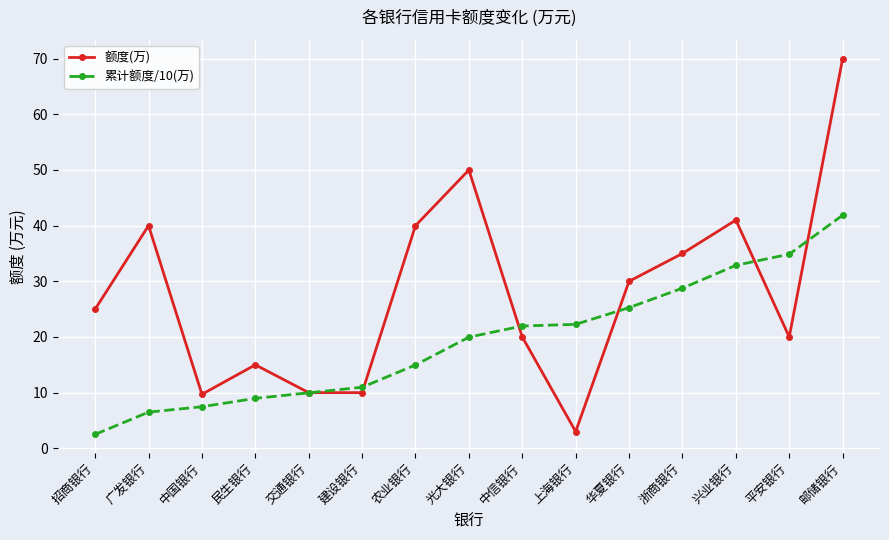

What value does the 额度(万) series have at 邮储银行?

70.0